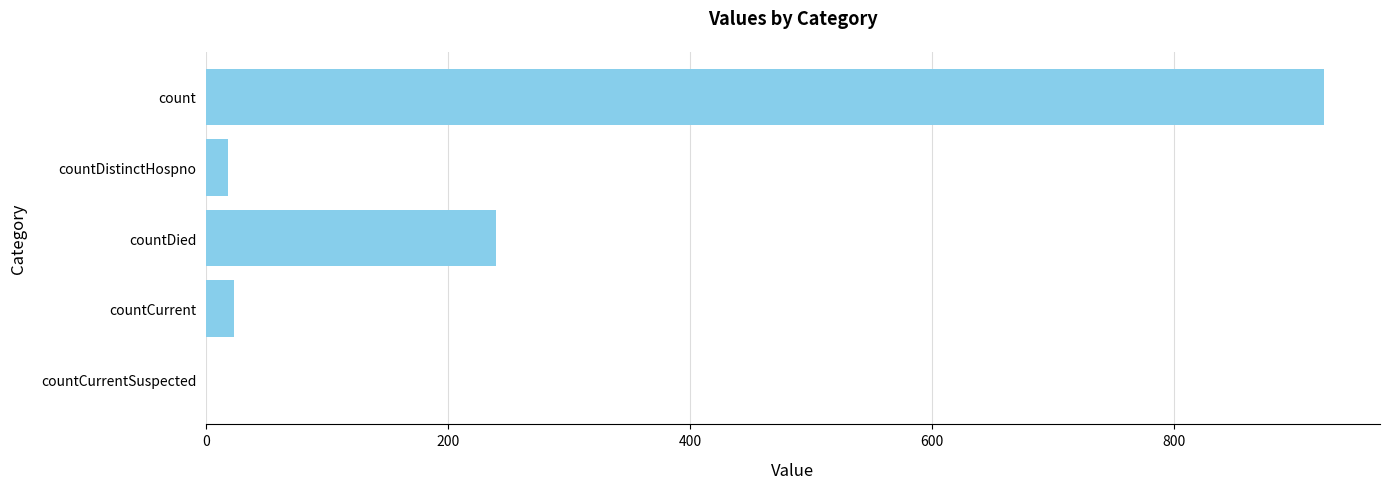

True or false: the data shows 142 at countDied.

False